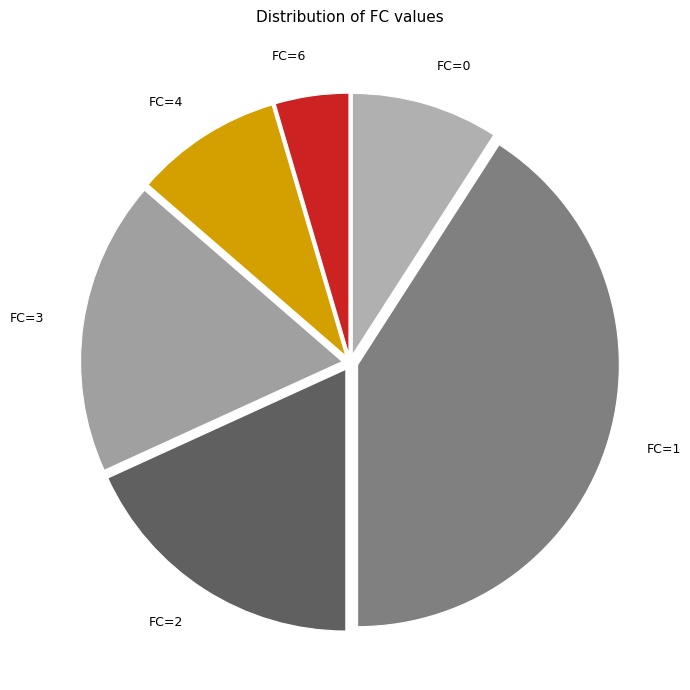

Which slice is the smallest?

FC=6